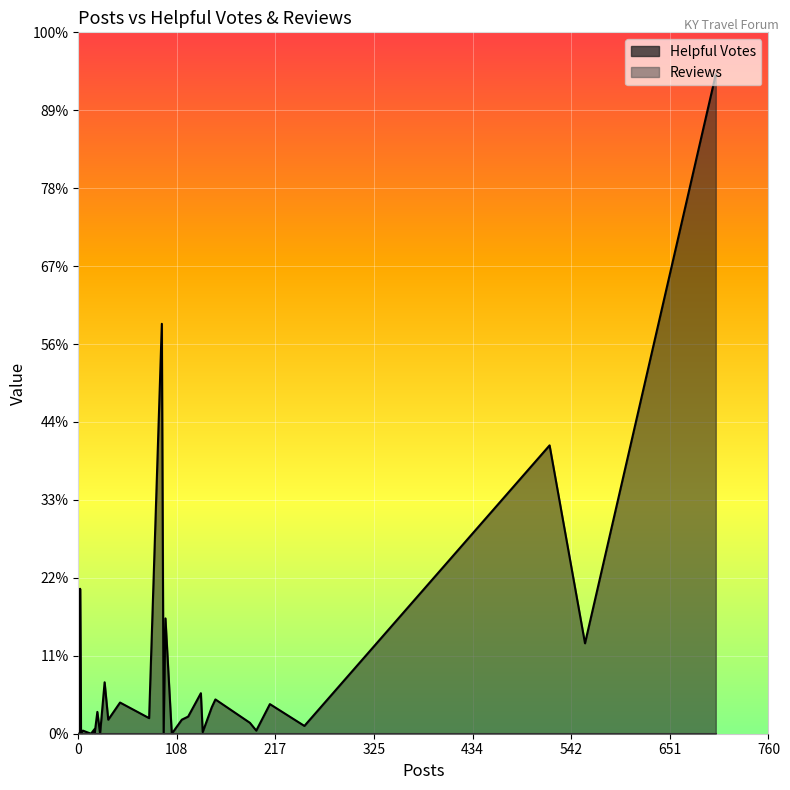

Which series changed the most between 2 and 211?

Helpful Votes